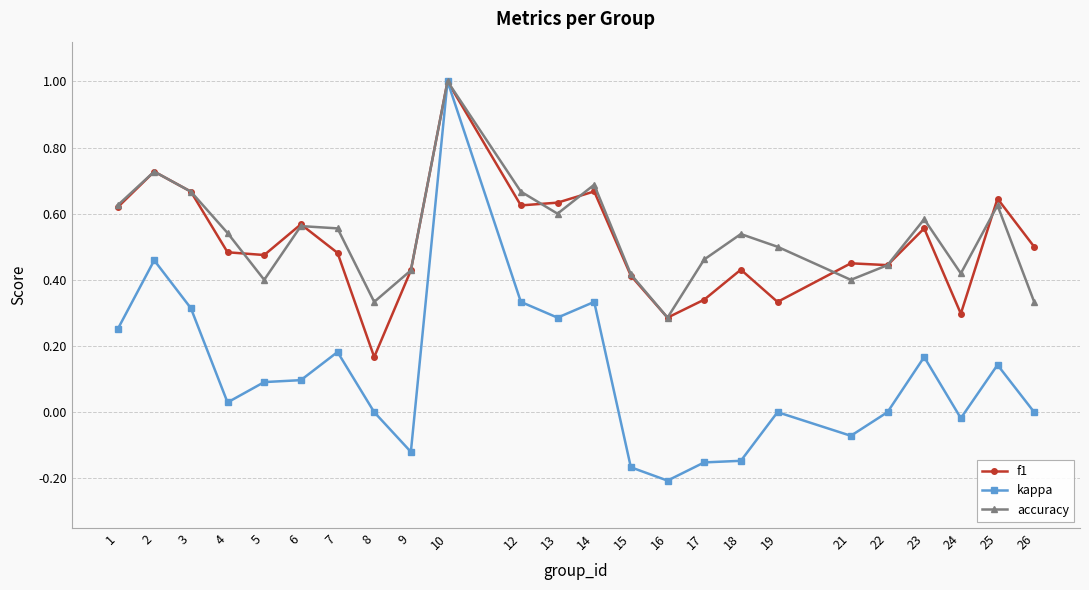

What is the total value across all series at 22?

0.9